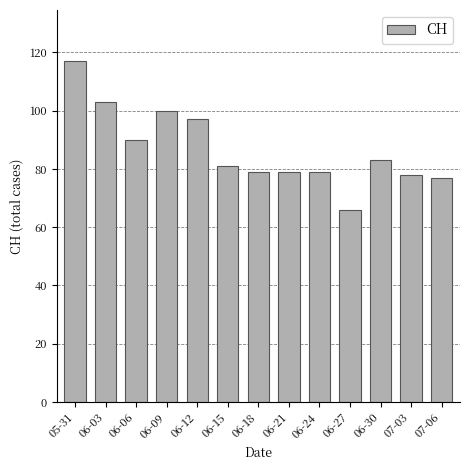

True or false: the data shows 78 at 07-03.

True